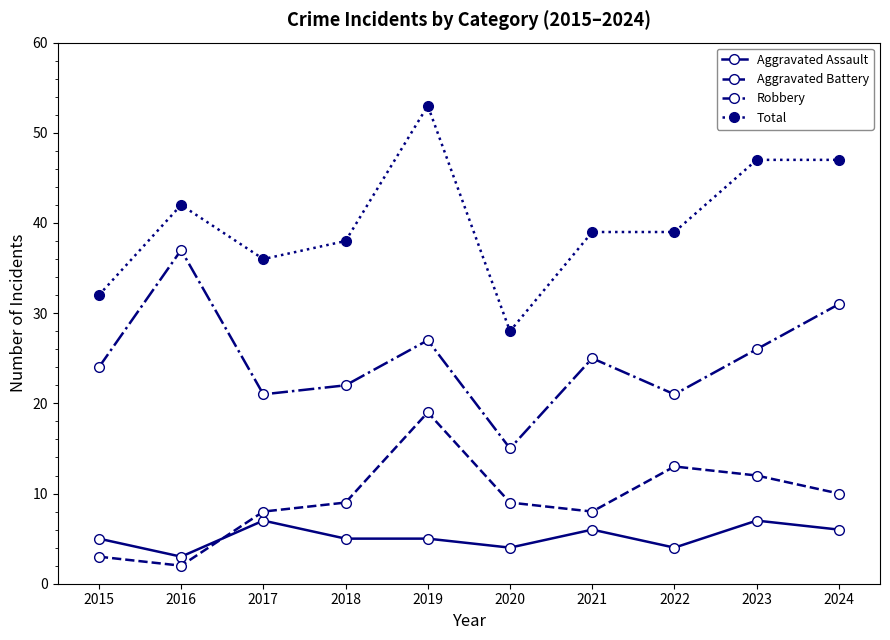

List the series in order of their peak value, lowest first.

Aggravated Assault, Aggravated Battery, Robbery, Total